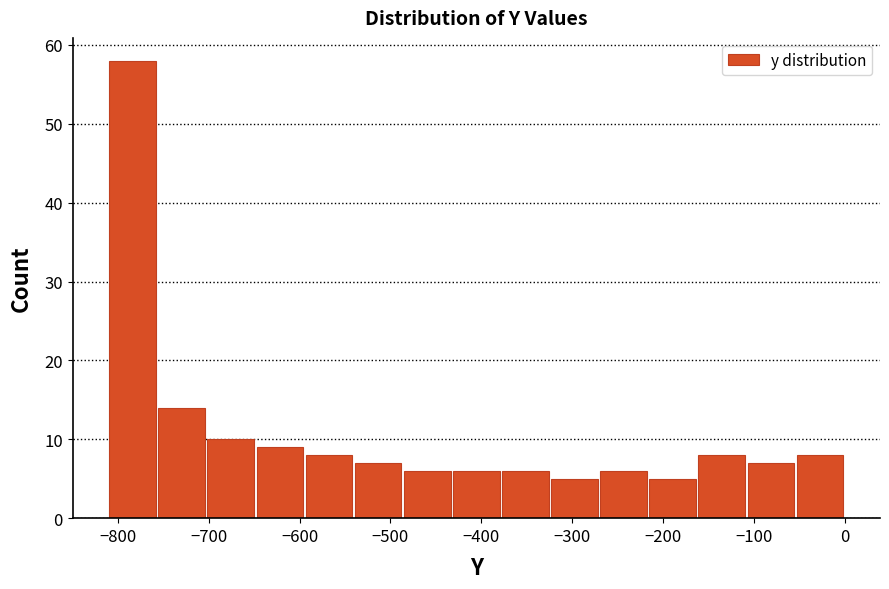

What is the height of the bar covering -270 to -220 on the x-axis? Neither the bar edges nor the heights are printed on the chart, so give them approximately, as read against the axes.

6